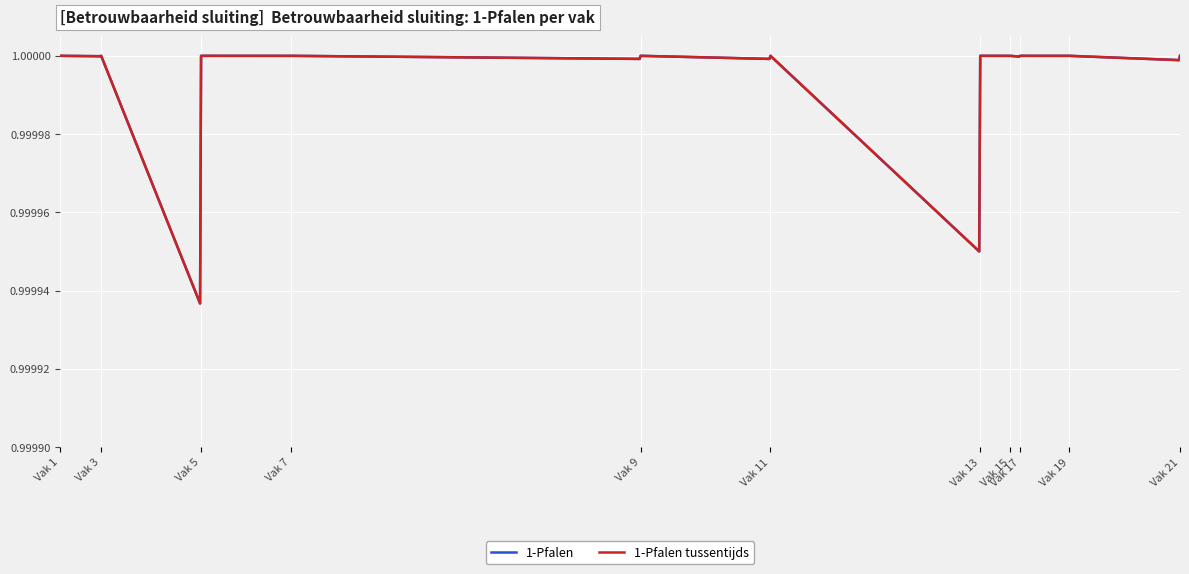

What is the sum of all 1-Pfalen tussentijds values?

21.0